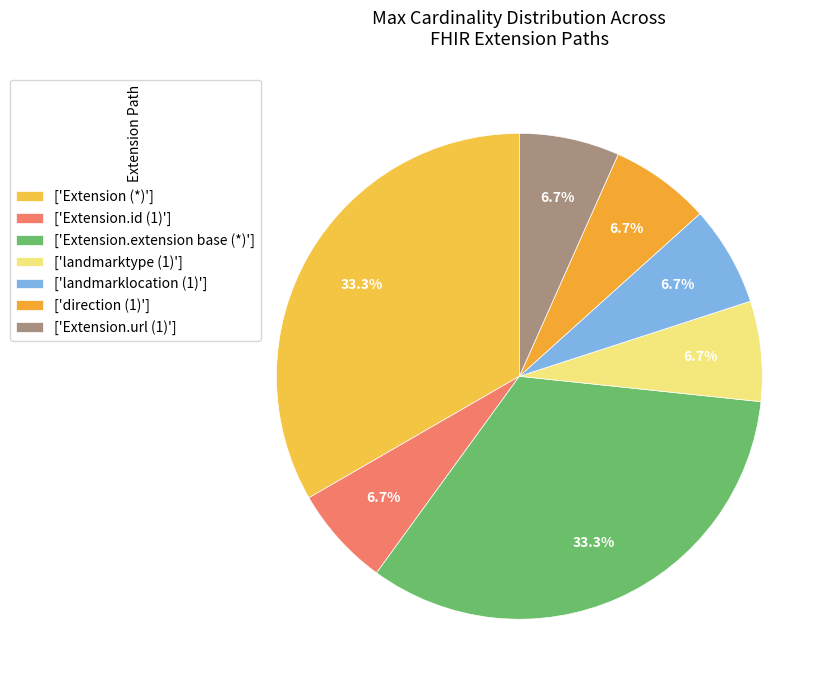

Count the number of slices in the pie.

7